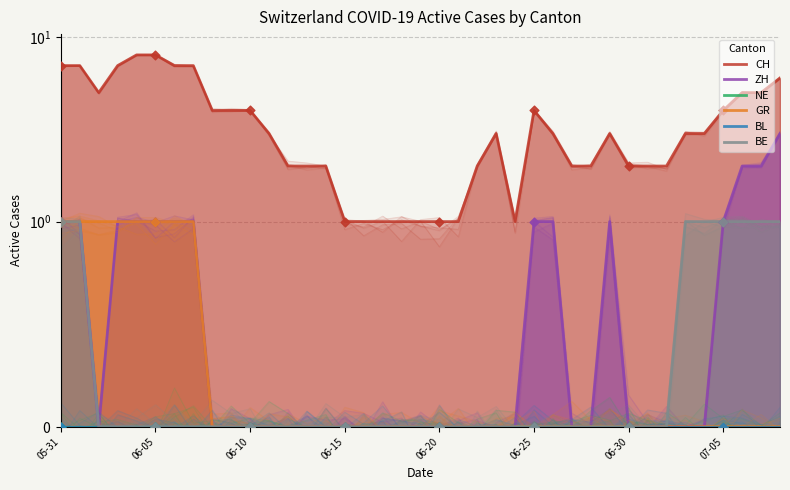

At how many categories does at least one series exceed 0?

39